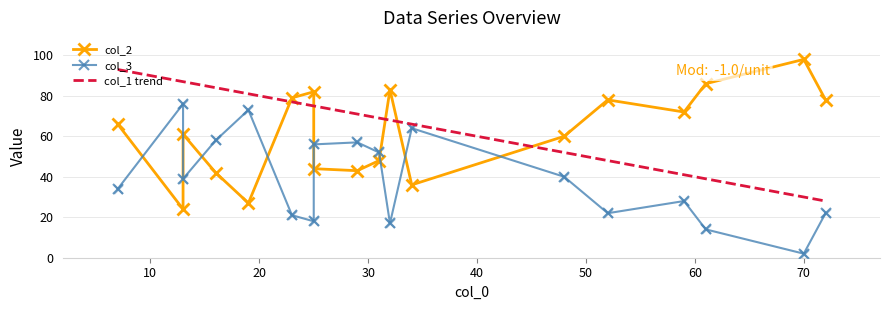

Which series contains the lowest Y value?

col_3